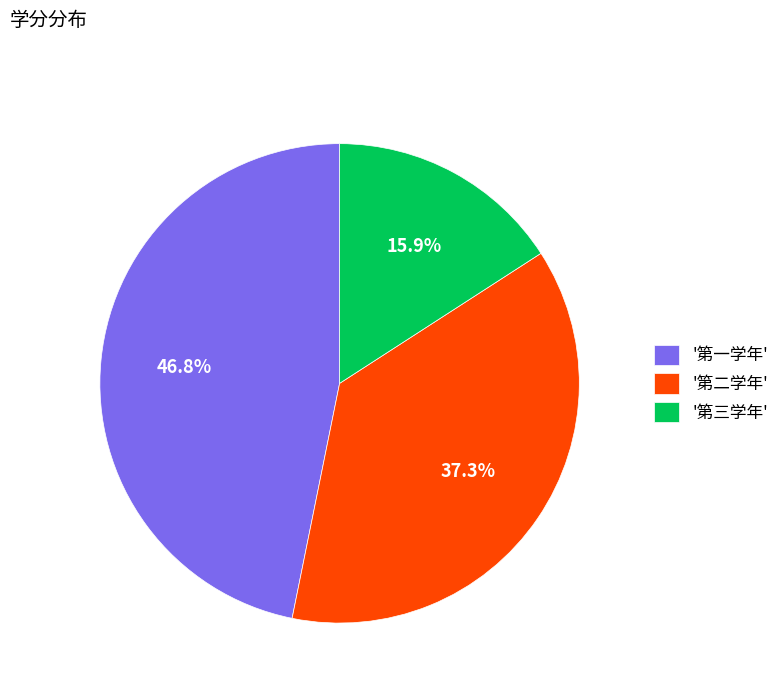

What is the ratio of the value at '第三学年' to the value at '第一学年'?

0.3